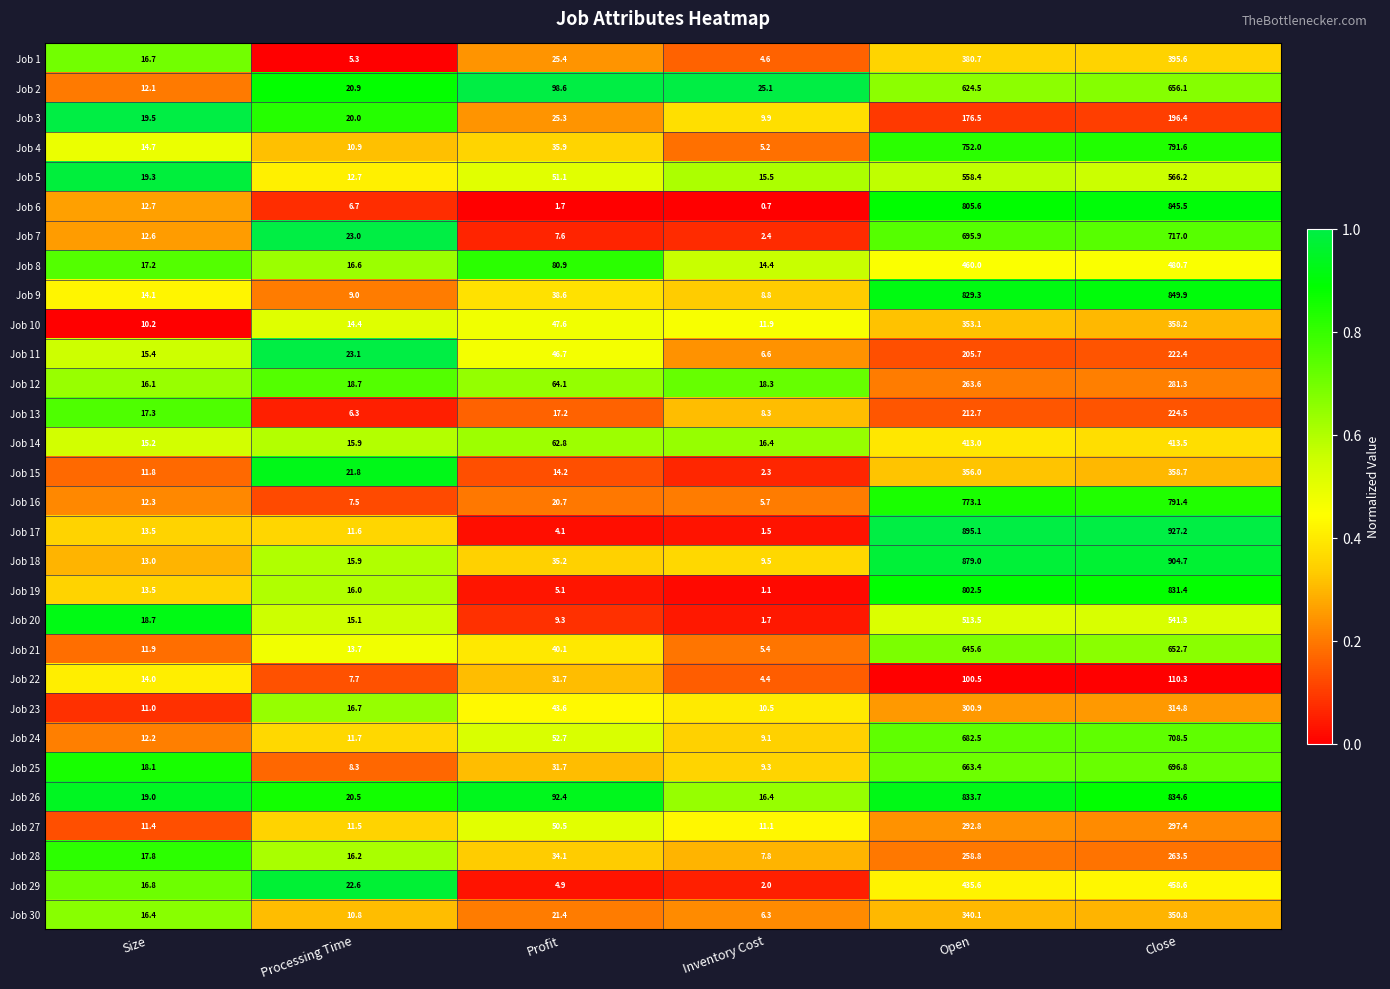

Is the value of Job 17 at Processing Time greater than the value of Job 15 at Inventory Cost?

Yes